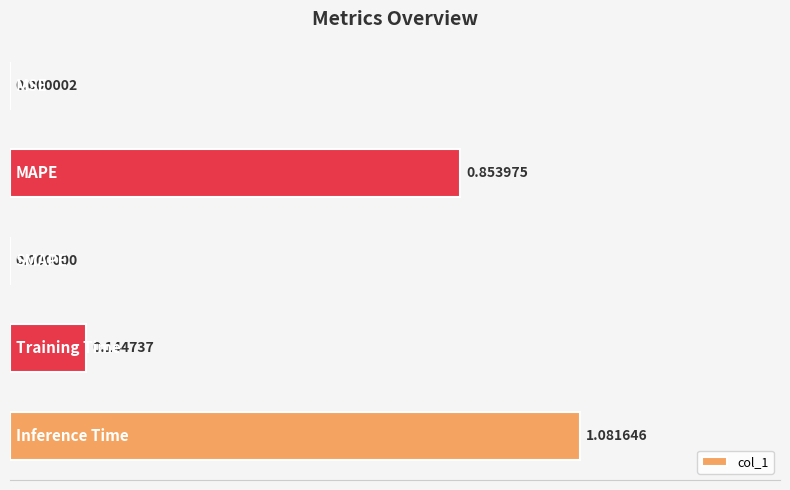

What is the sum of all values?

2.1